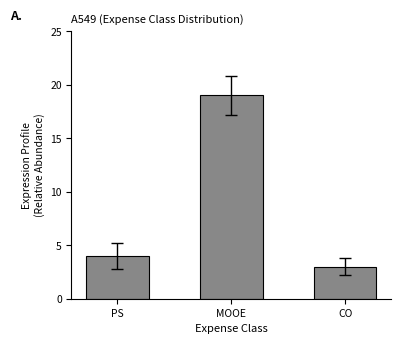

Rank the categories by value from lowest to highest.

CO, PS, MOOE